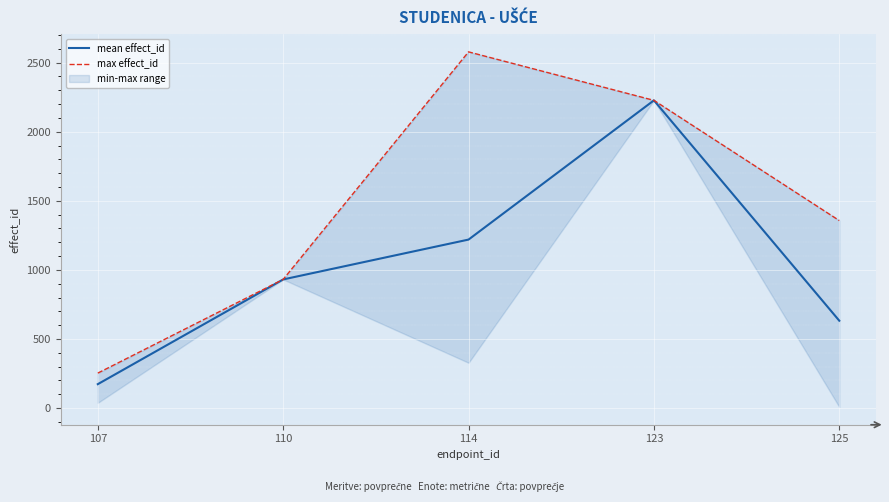

Rank the categories by mean effect_id value from lowest to highest.

107, 125, 110, 114, 123